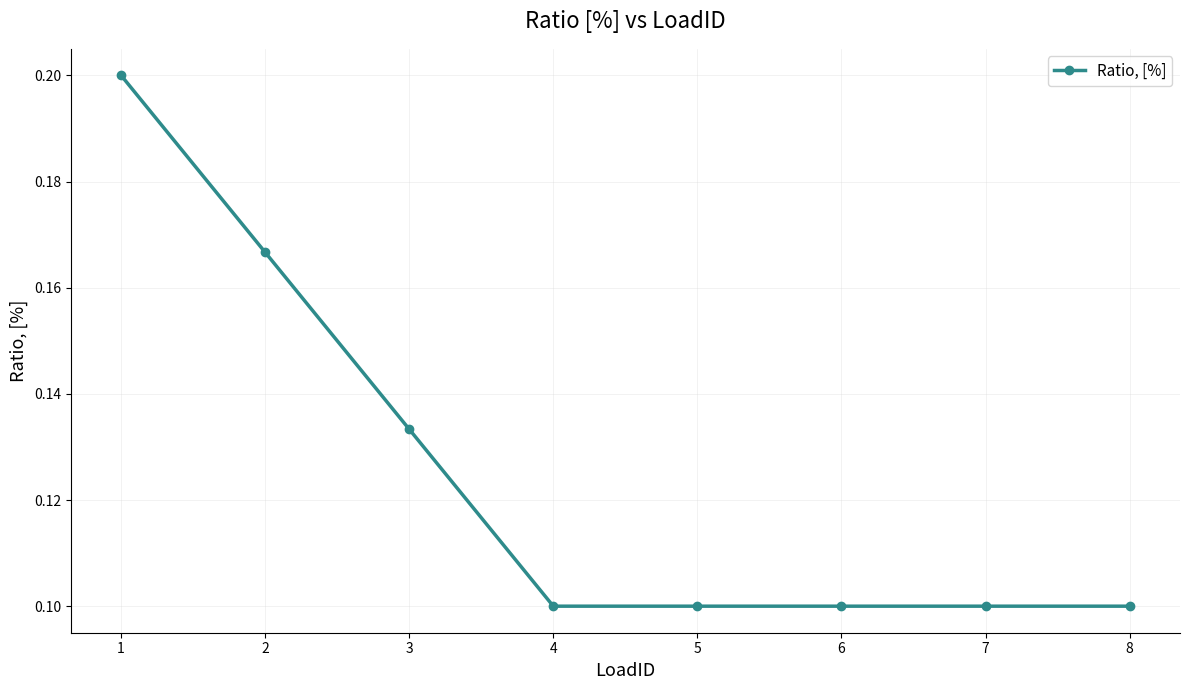

What is the sum of the values at 2 and 8?

0.3